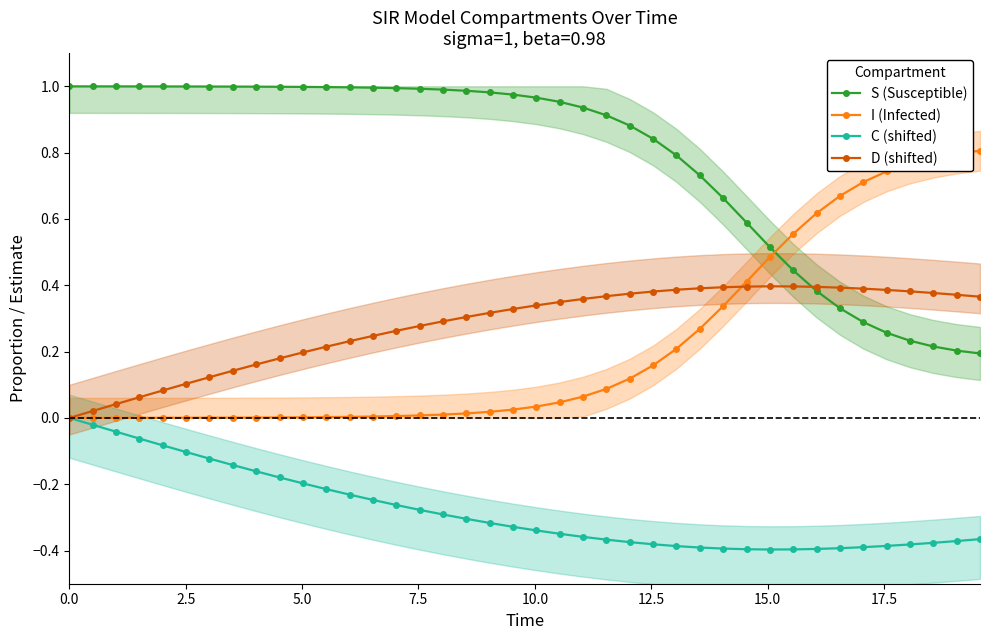

True or false: S (Susceptible) and I (Infected) cross at least once.

True